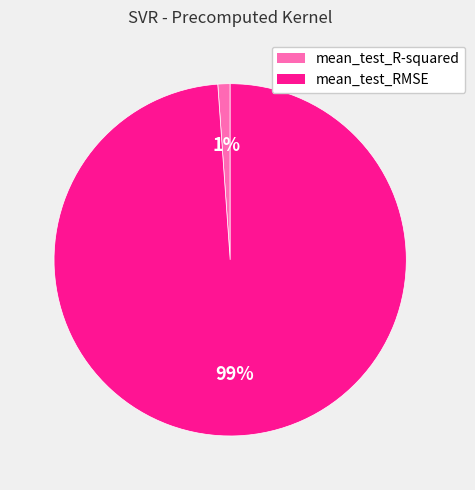

To the nearest percent, what is the combined percentage of mean_test_R-squared and mean_test_RMSE?

100%